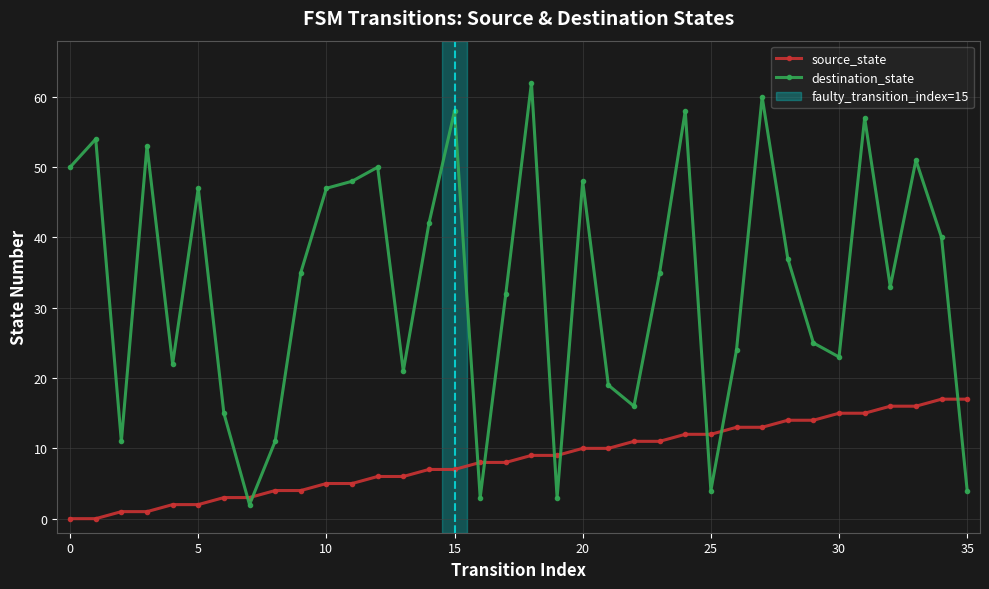

What is the highest value of the destination_state series?

62